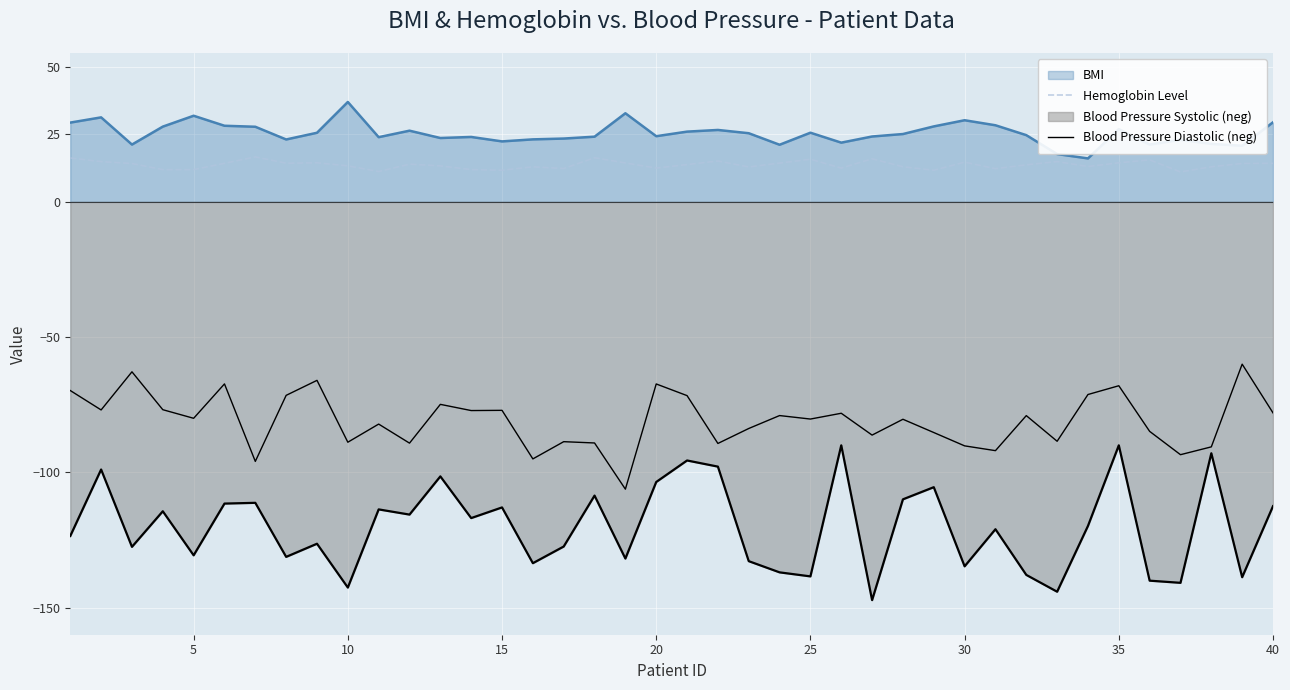

What is the value of the Blood Pressure Diastolic (neg) point at the 7th from the left?

-95.9